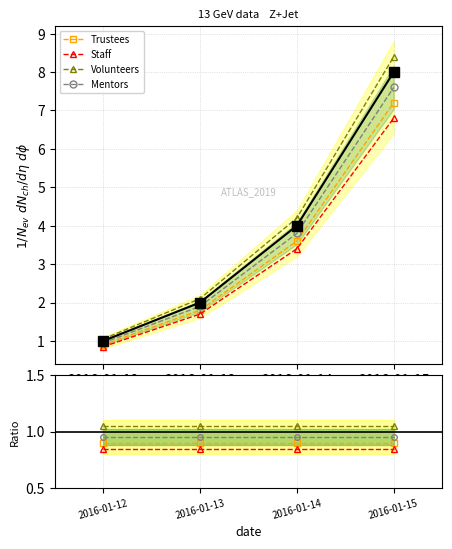

List the labels in order of Staff value, smallest first.

2016-01-12, 2016-01-13, 2016-01-14, 2016-01-15